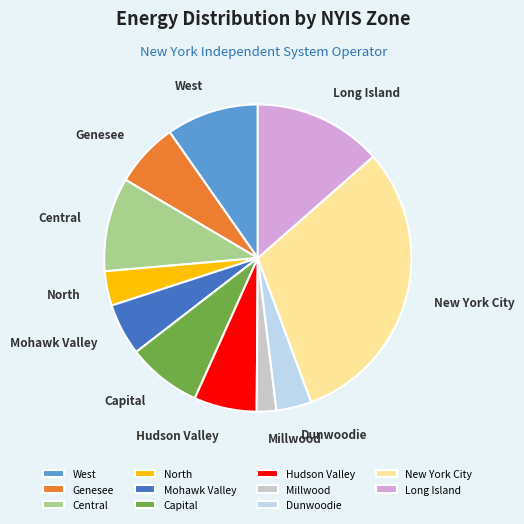

Does Central account for over 50% of the chart?

No